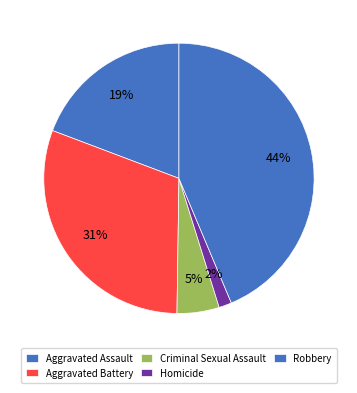

Is there any slice that represents more than half of the pie?

No